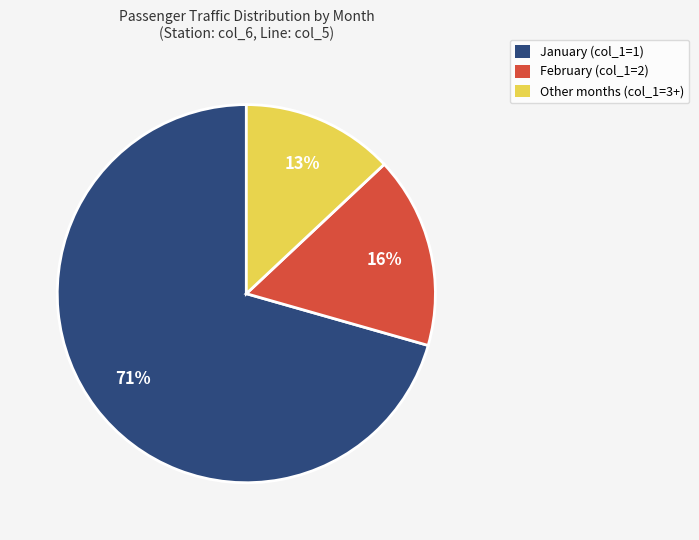

Is there a majority slice in this chart?

Yes